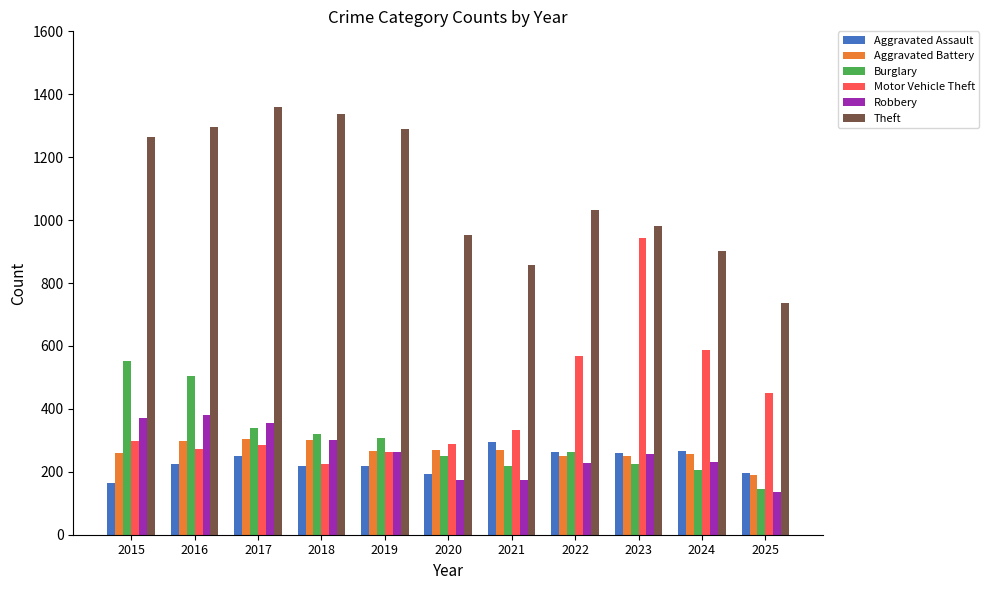

What is the sum of the Motor Vehicle Theft values at 2024 and 2022?

1157